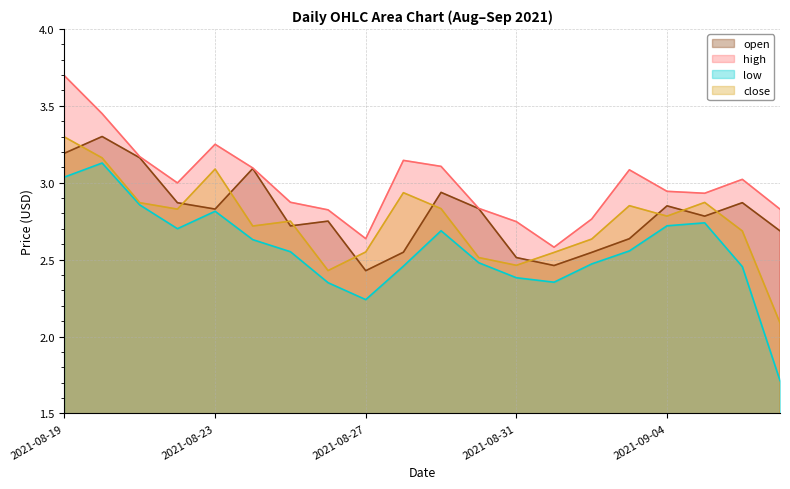

What is the total value across all series at 2021-08-20?

13.0